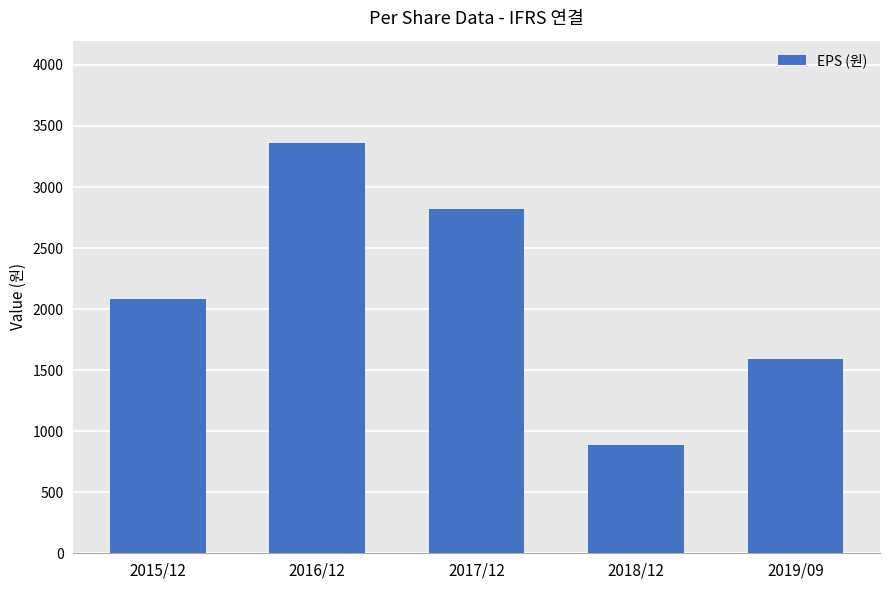

True or false: the data shows 2824 at 2017/12.

True